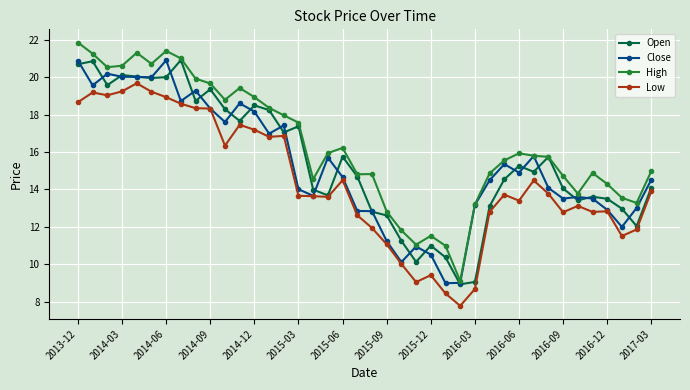

Which series has the largest total across all categories?

High